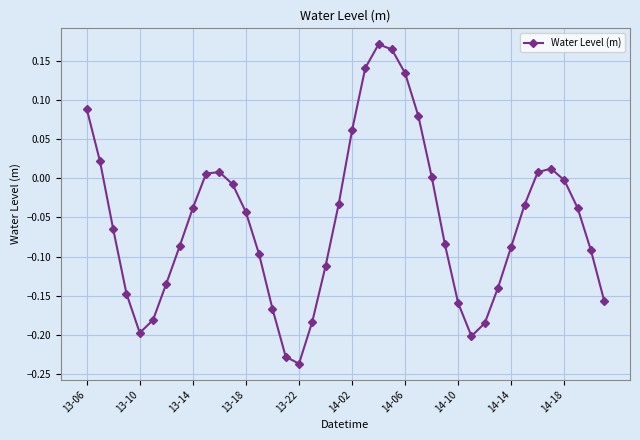

How many points are higher than both their immediate neighbors (excluding endpoints)?

3